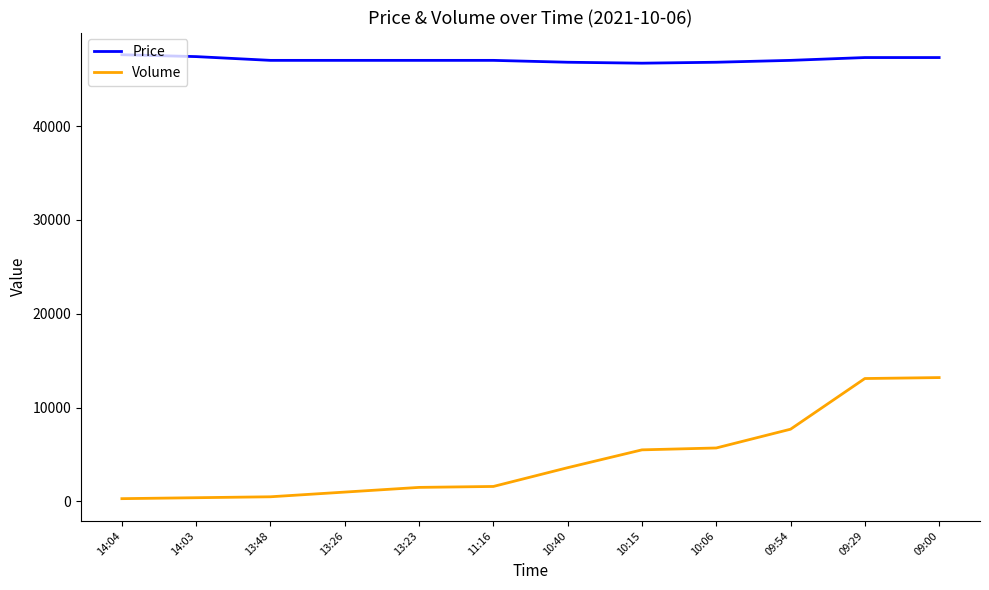

What is the difference between the maximum and minimum values in the Price series?

900